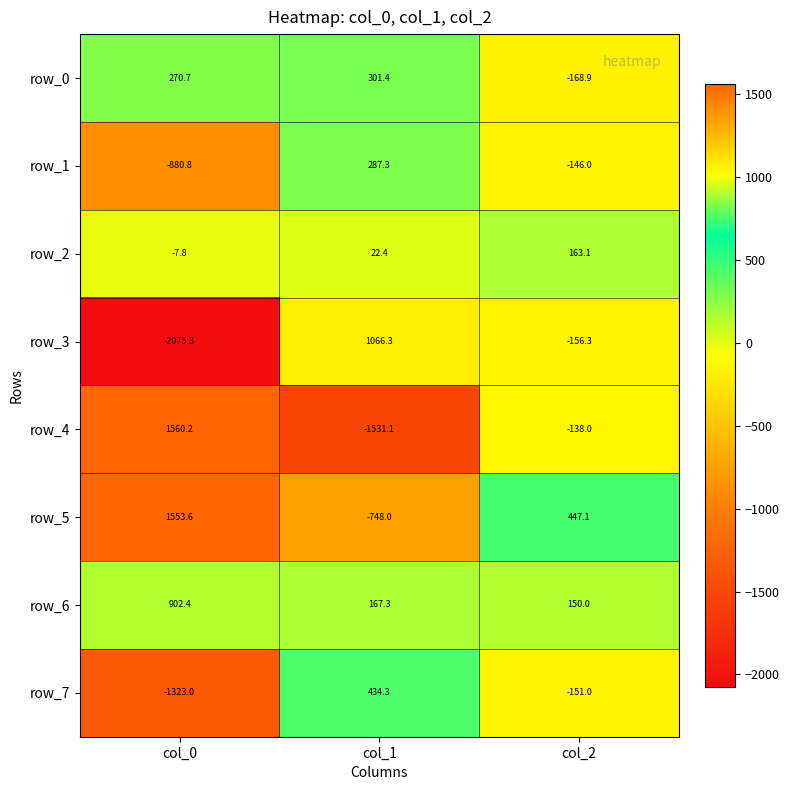

What is the spread (max minus min) of values at col_2?

616.0